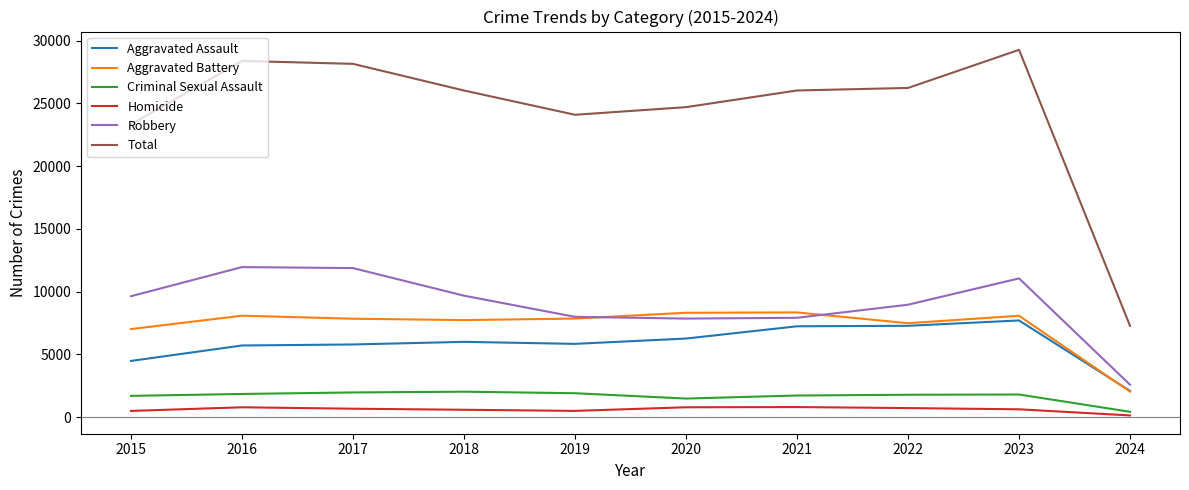

At how many categories does at least one series exceed 5488?

10